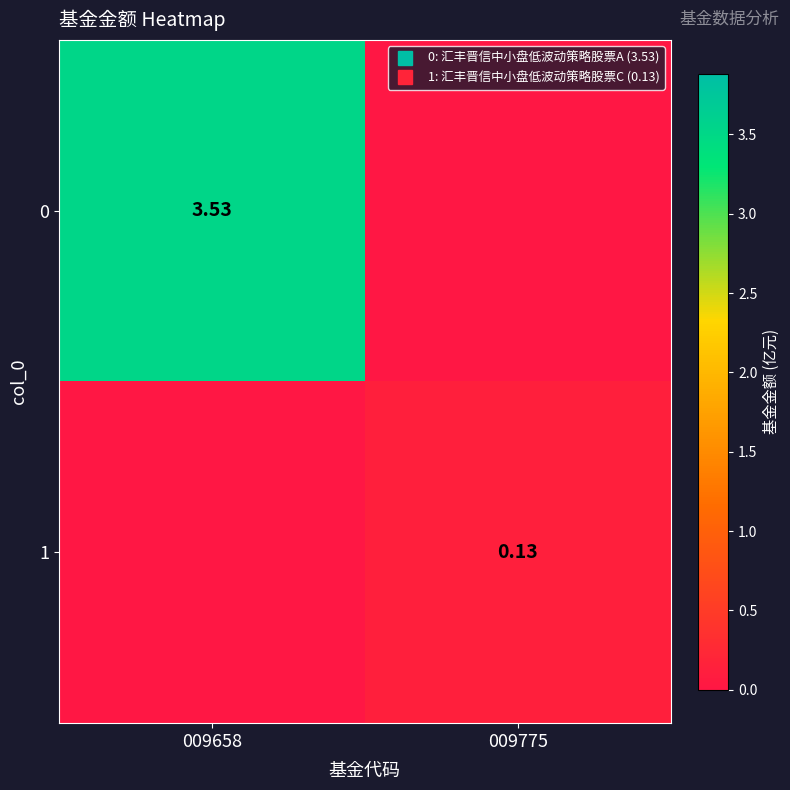

How many values in the 0 series exceed 3?

1